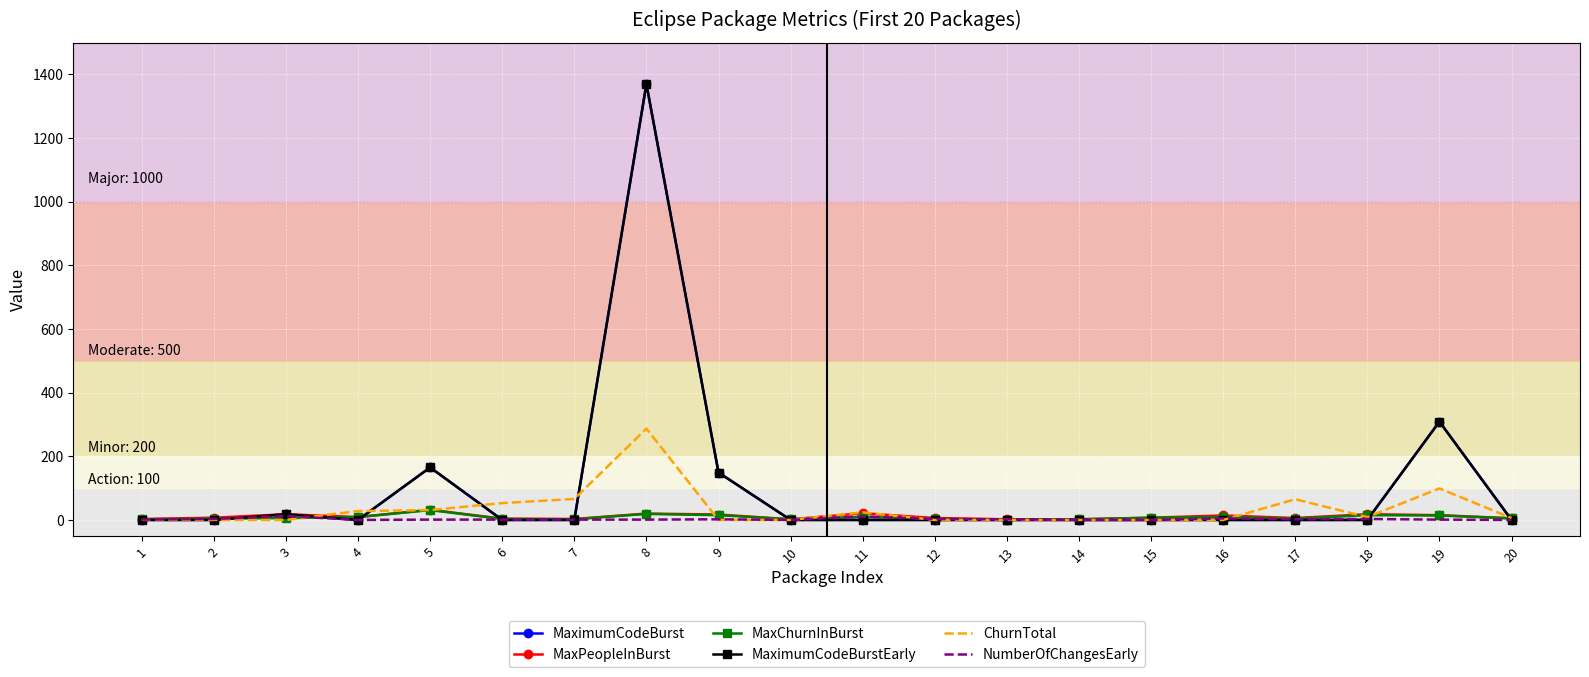

In MaximumCodeBurst, how many points are lower than both neighbors (excluding endpoints)?

1